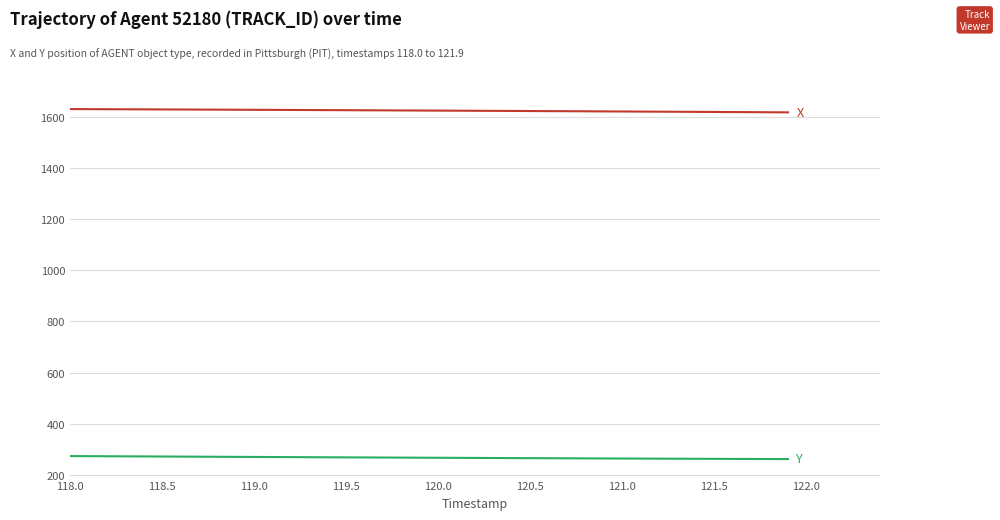

What is the smallest value displayed?

261.9